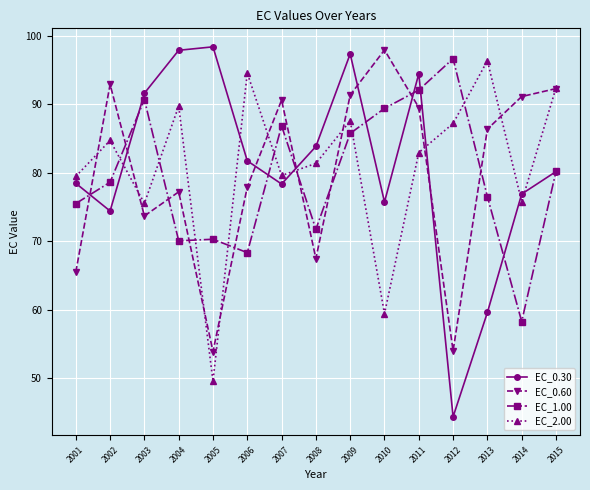

What is the greatest value displayed?

98.4